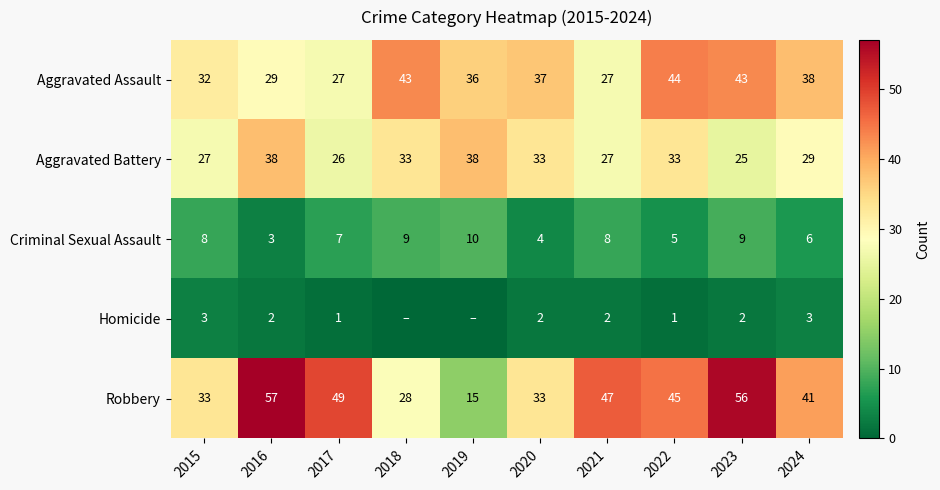

What is the spread (max minus min) of values at 2023?

54